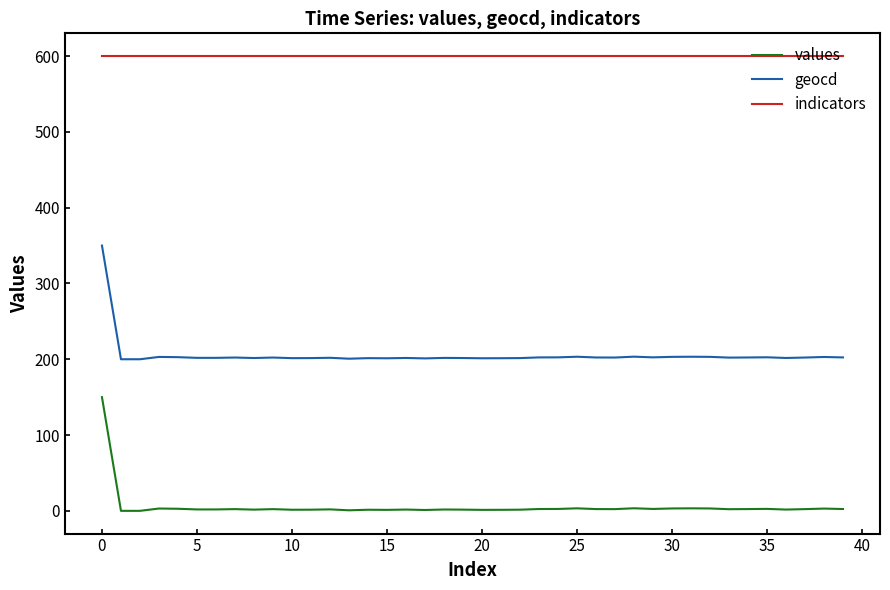

Count the number of categories in the chart.

40